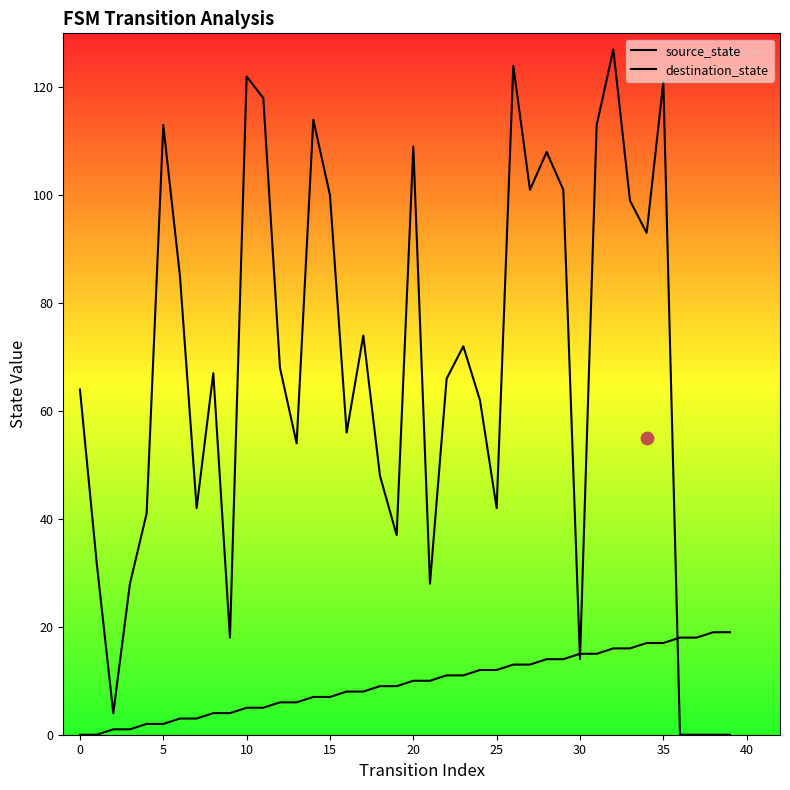

At which category is the sum across all series the highest?

32